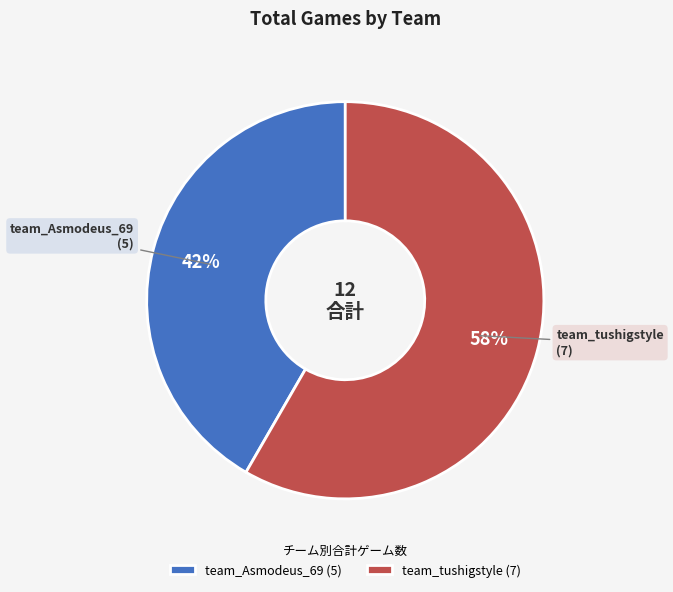

Which category accounts for the majority?

team_tushigstyle